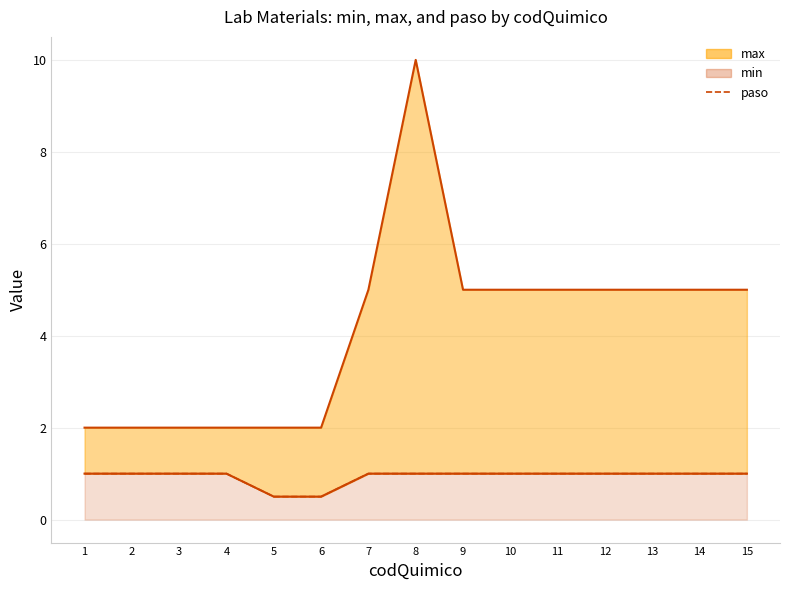

What is the difference between the maximum and second lowest values?

0.5